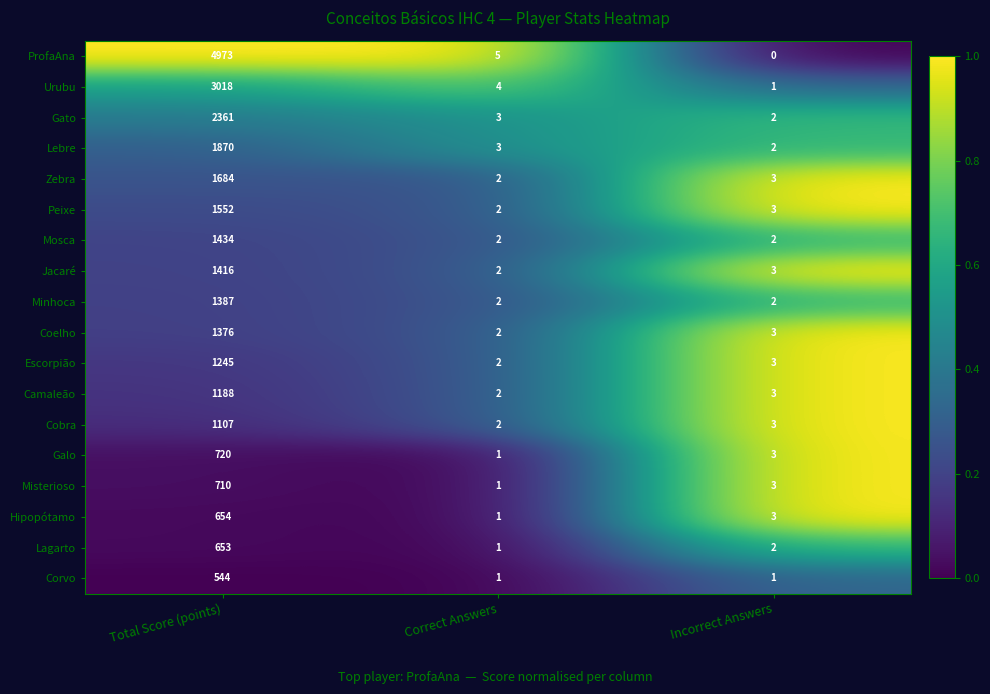

What is the maximum value shown in the chart?

4973